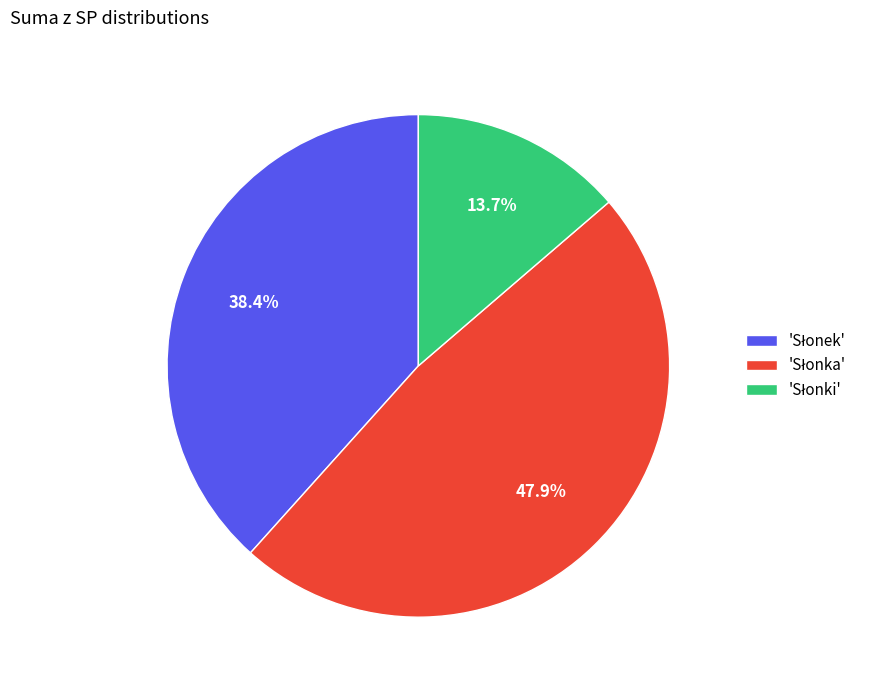

Is there any slice that represents more than half of the pie?

No